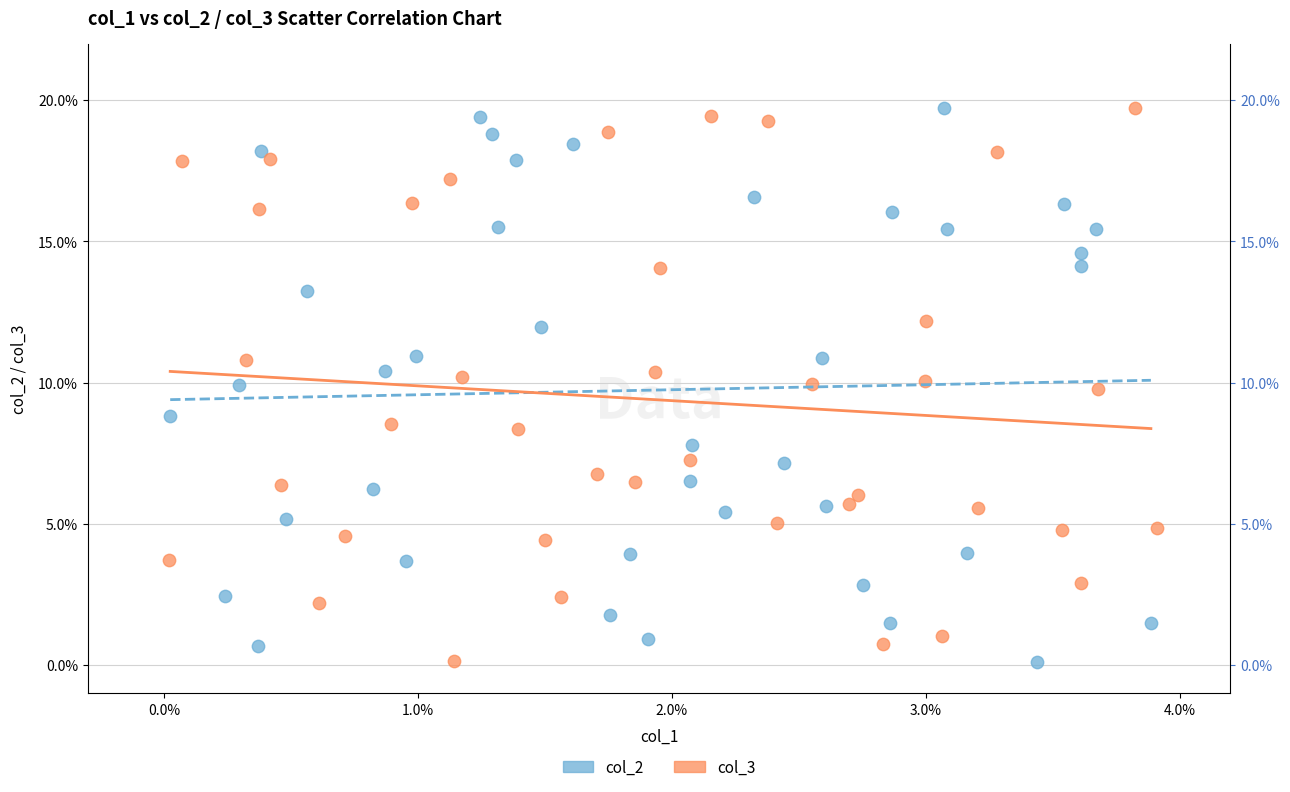

What are all the series names shown in the legend?

col_2, col_3